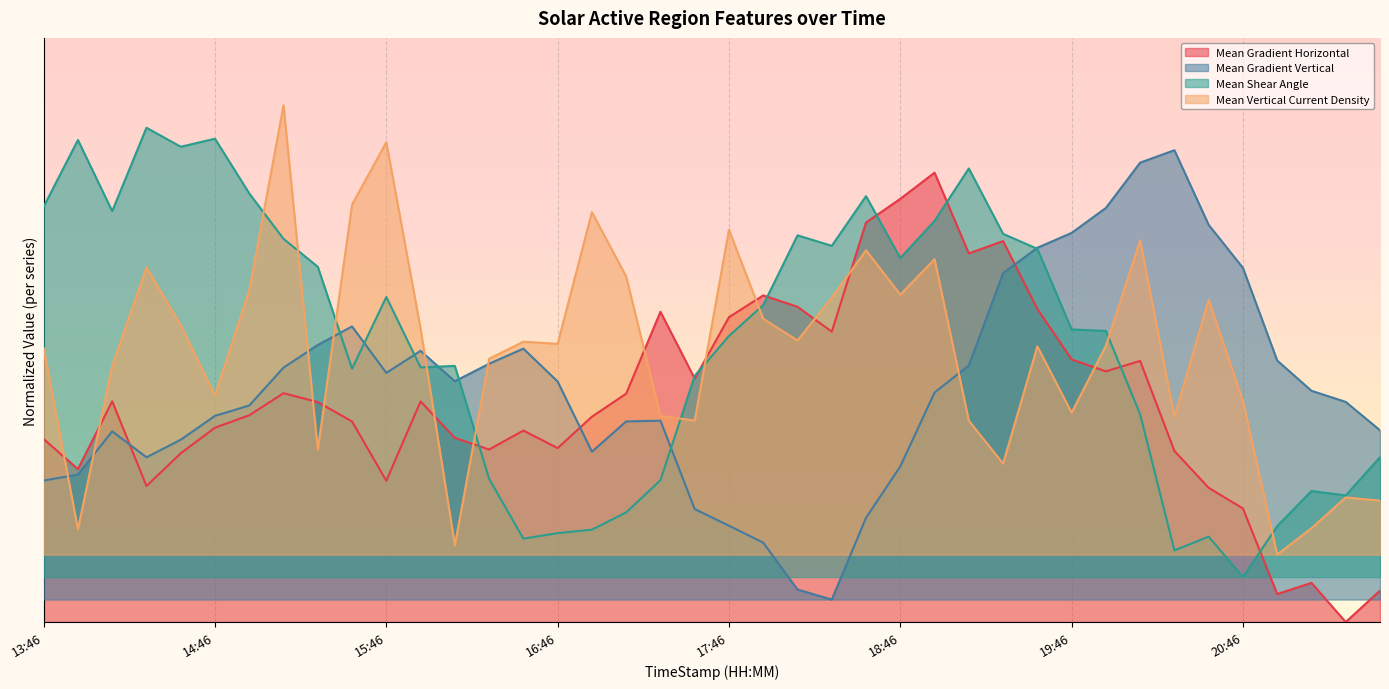

What is the greatest value displayed?

1.1